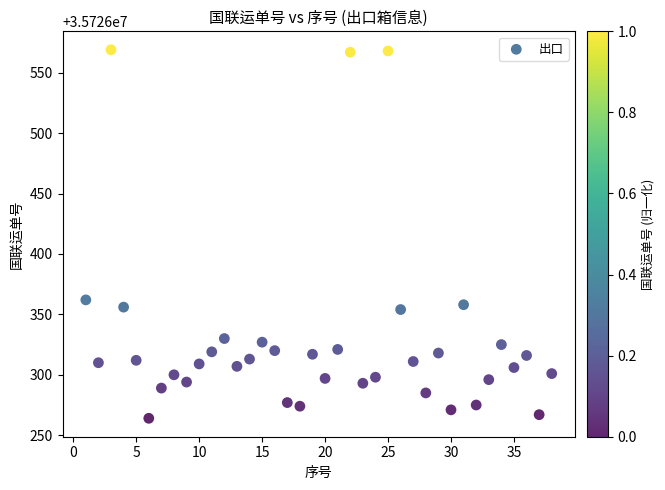

What is the range of Y values (max minus min)?

305